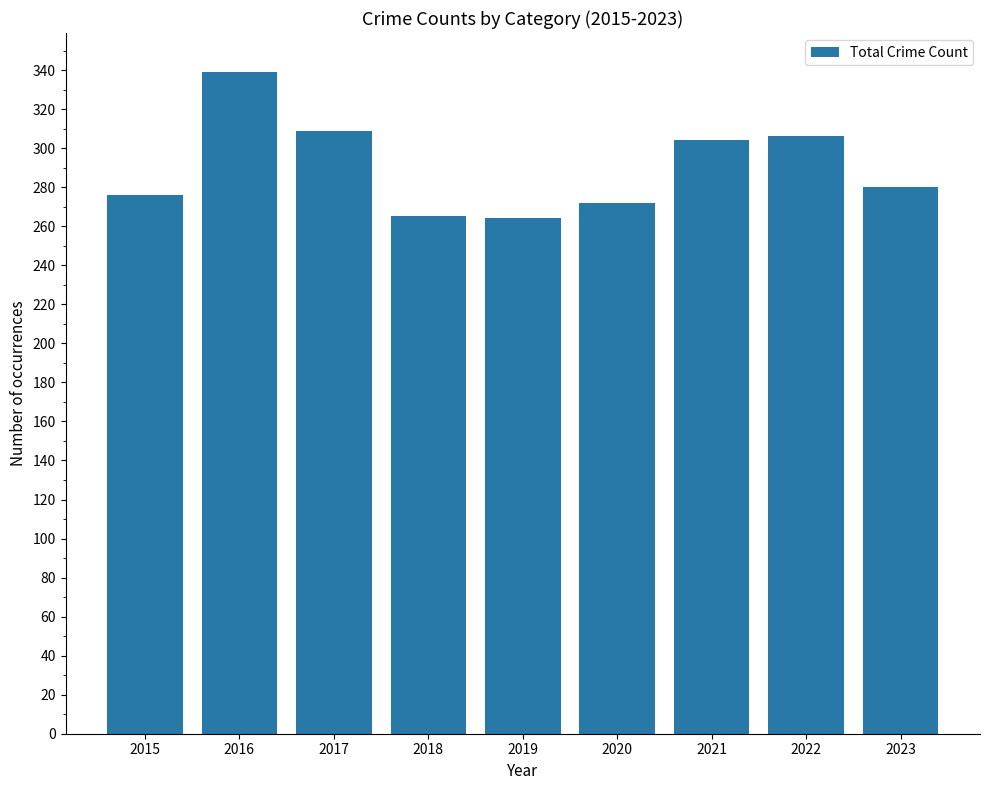

Which has a higher value, 2017 or 2021?

2017